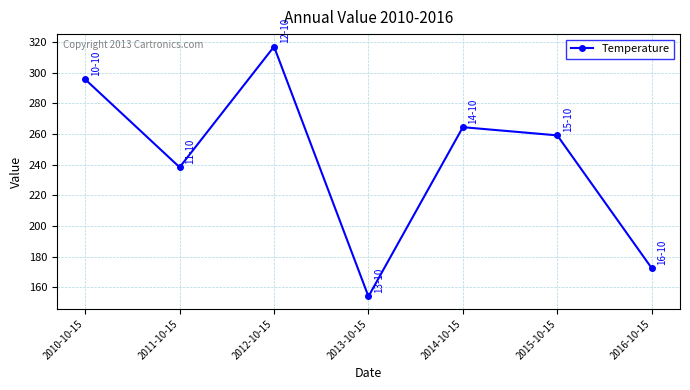

List the labels in order of value, smallest first.

2013-10-15, 2016-10-15, 2011-10-15, 2015-10-15, 2014-10-15, 2010-10-15, 2012-10-15